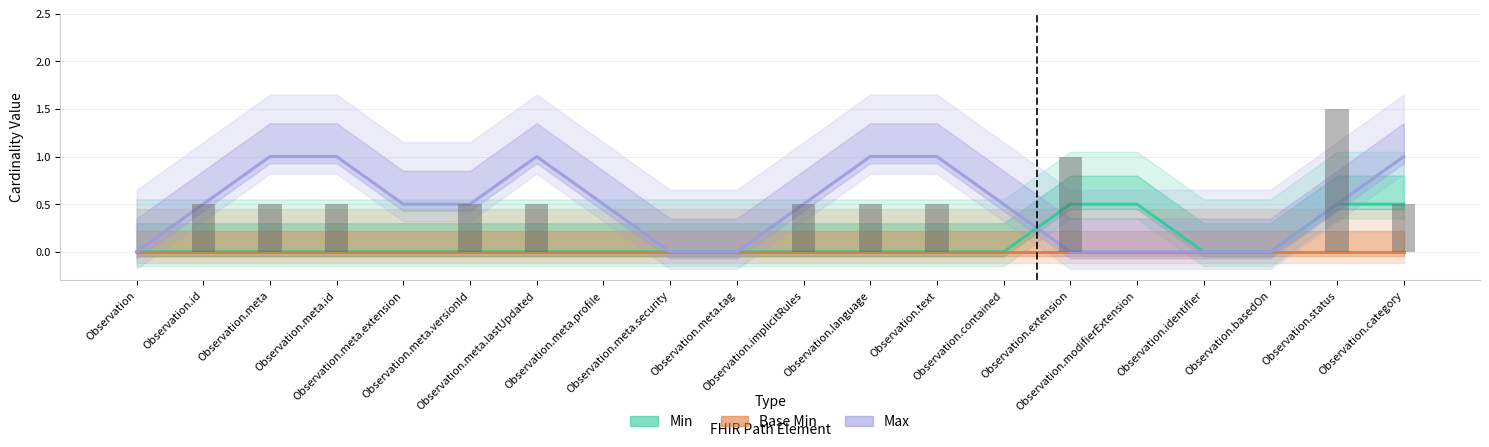

What position from the right is Observation.meta.profile?

13